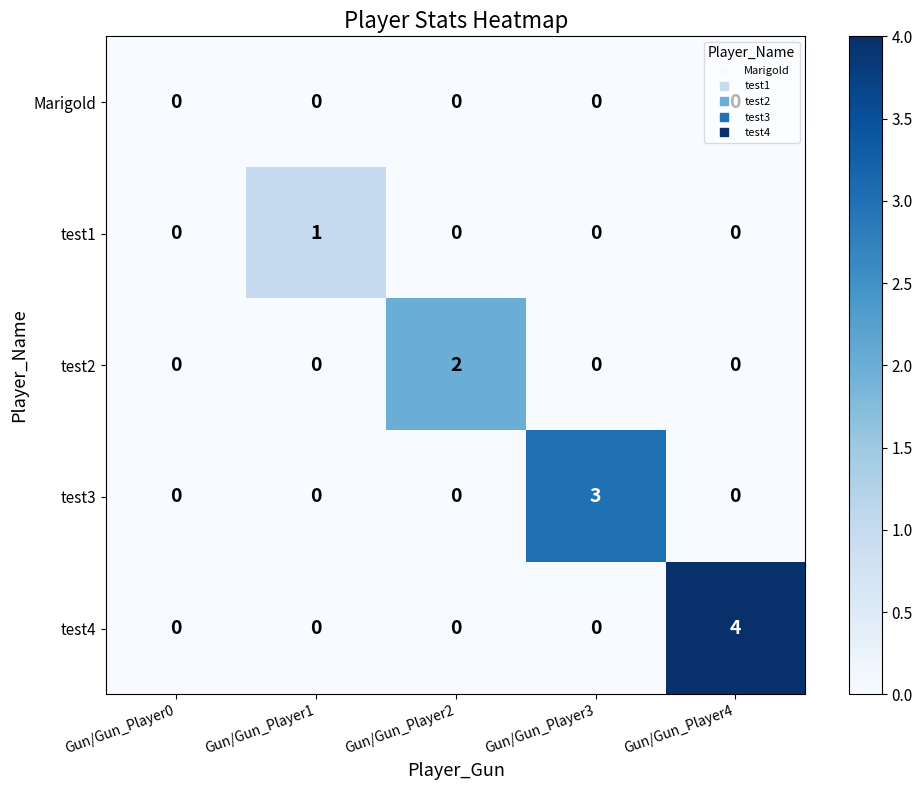

Rank the series by their average value, from highest to lowest.

test4, test3, test2, test1, Marigold